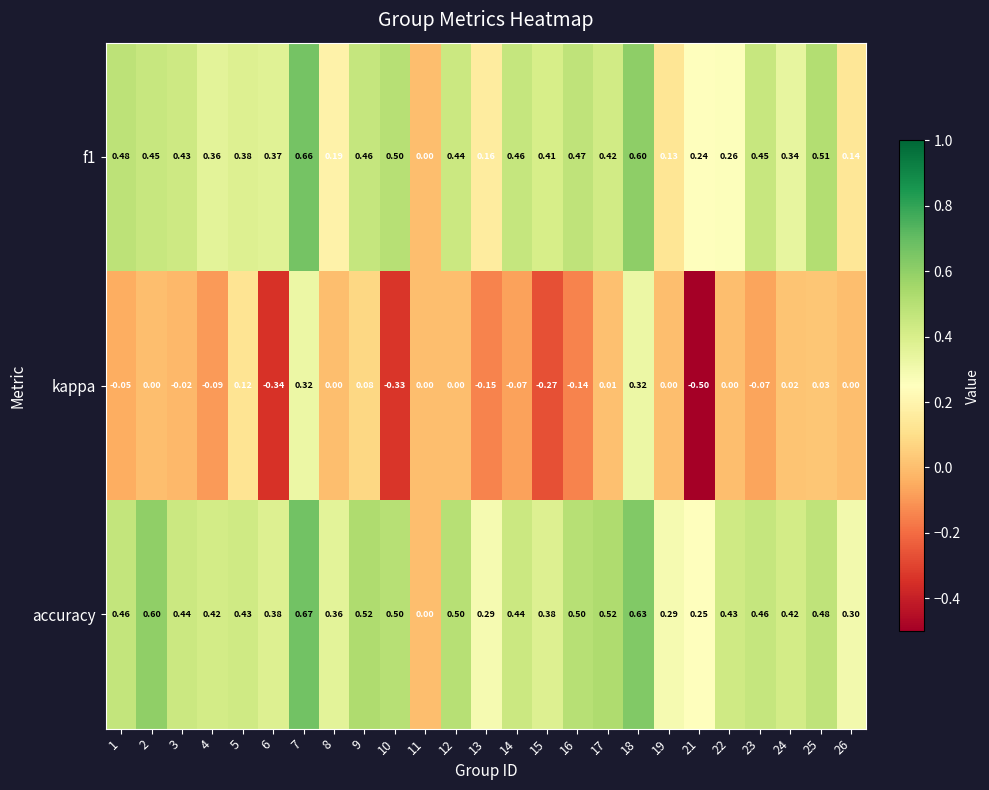

Which series has the widest spread of values?

kappa